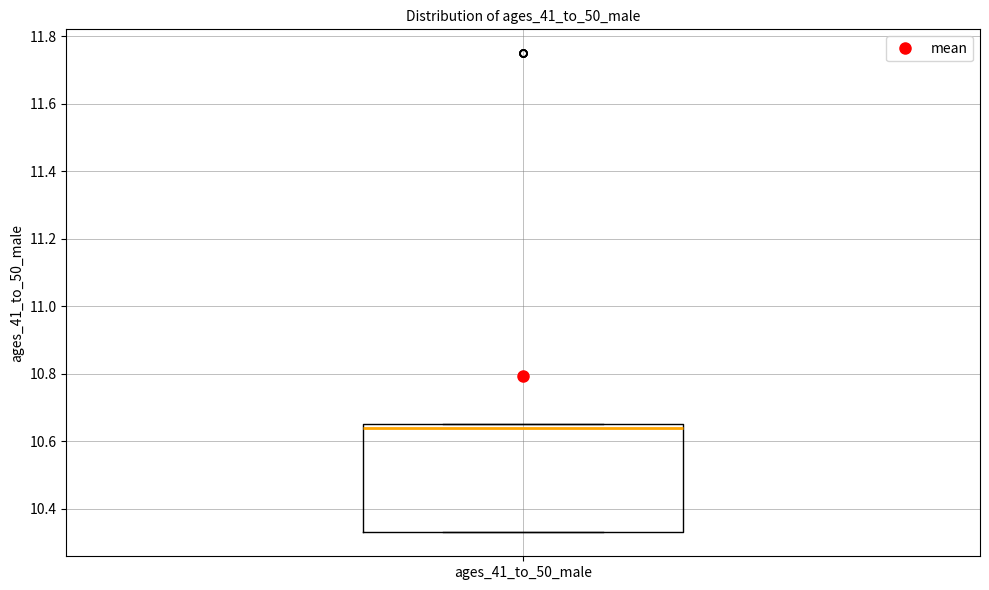

Read this box plot against the y-axis: the position of the median line, the range covered by the box, and the ends of both whiskers. The values are not printed on the chart, so give them approximately, as read against the axis.

median 10.64, box 10.34 to 10.66, whiskers 10.34 to 10.66